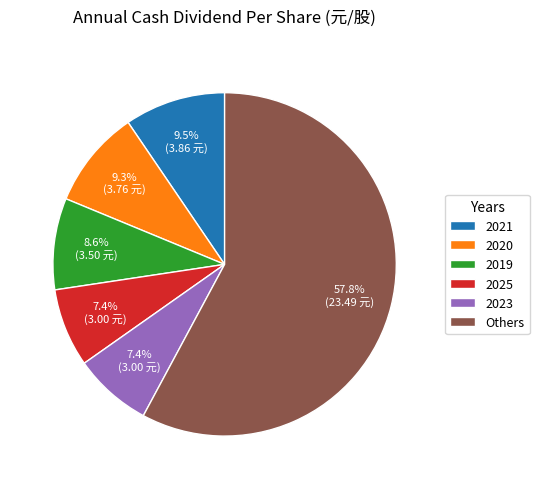

Combined, do 2021 and Others account for over 50%?

Yes